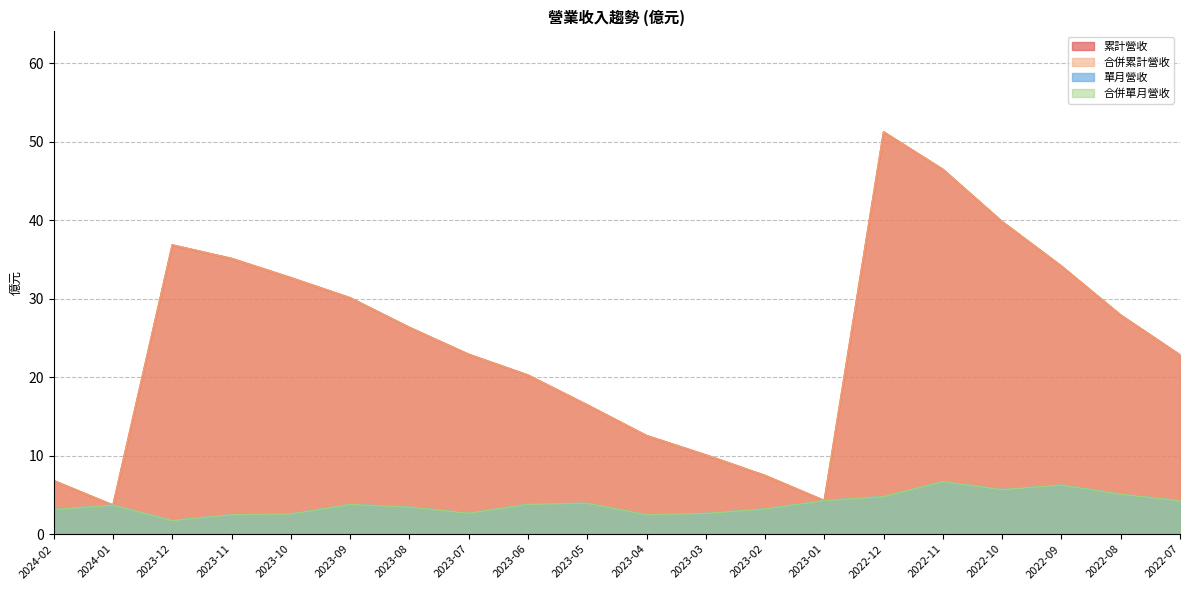

Is the value of 合併累計營收 at 2023-03 greater than the value of 單月營收 at 2022-11?

Yes